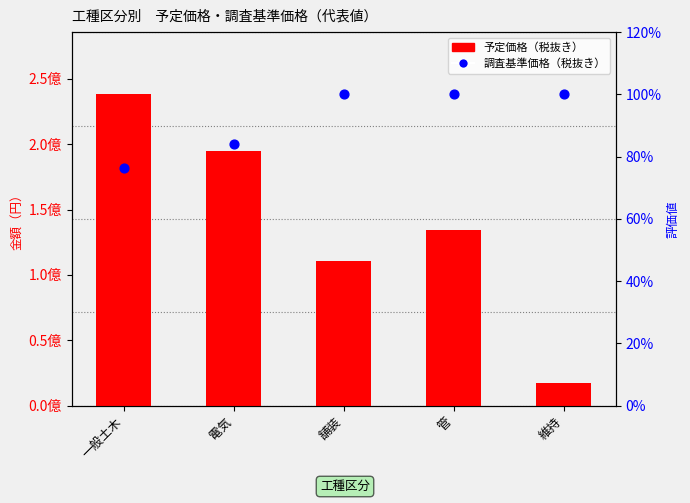

At which category is the sum across all series the highest?

一般土木